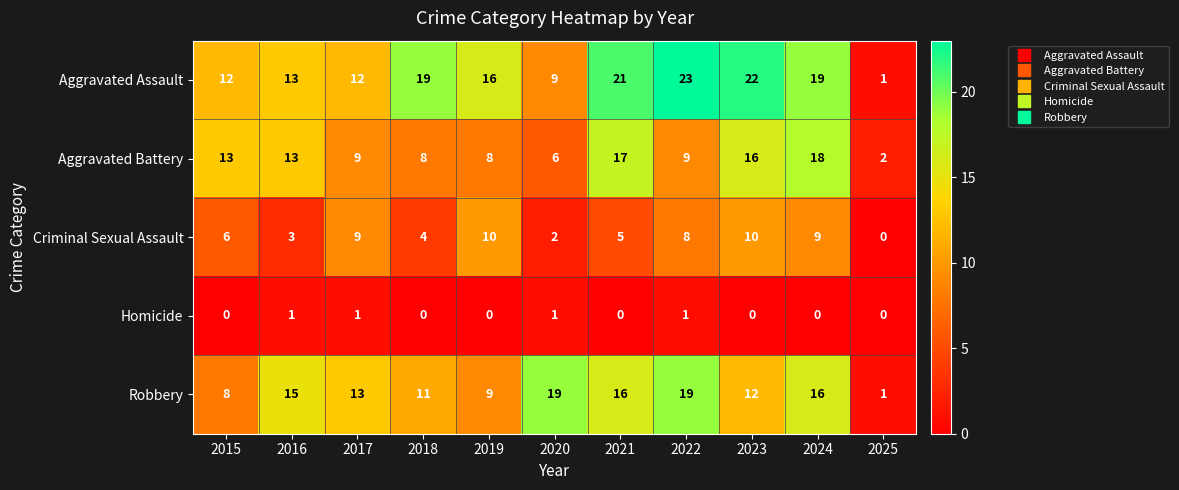

What is the highest value of the Criminal Sexual Assault series?

10